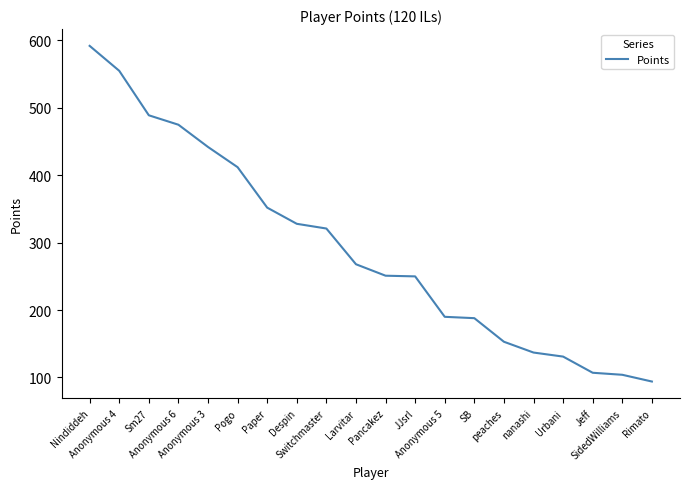

What is the change in value from Pancakez to Anonymous 5?

-61